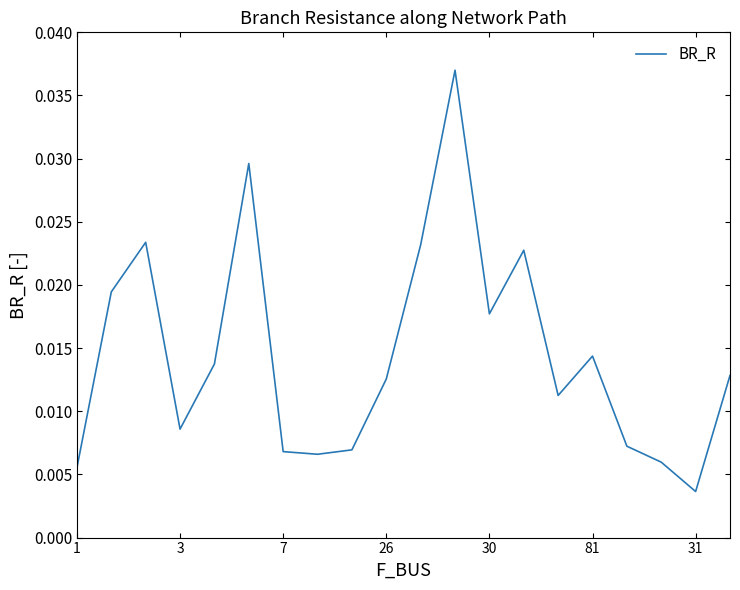

At which category does the chart reach its minimum across all series?

31